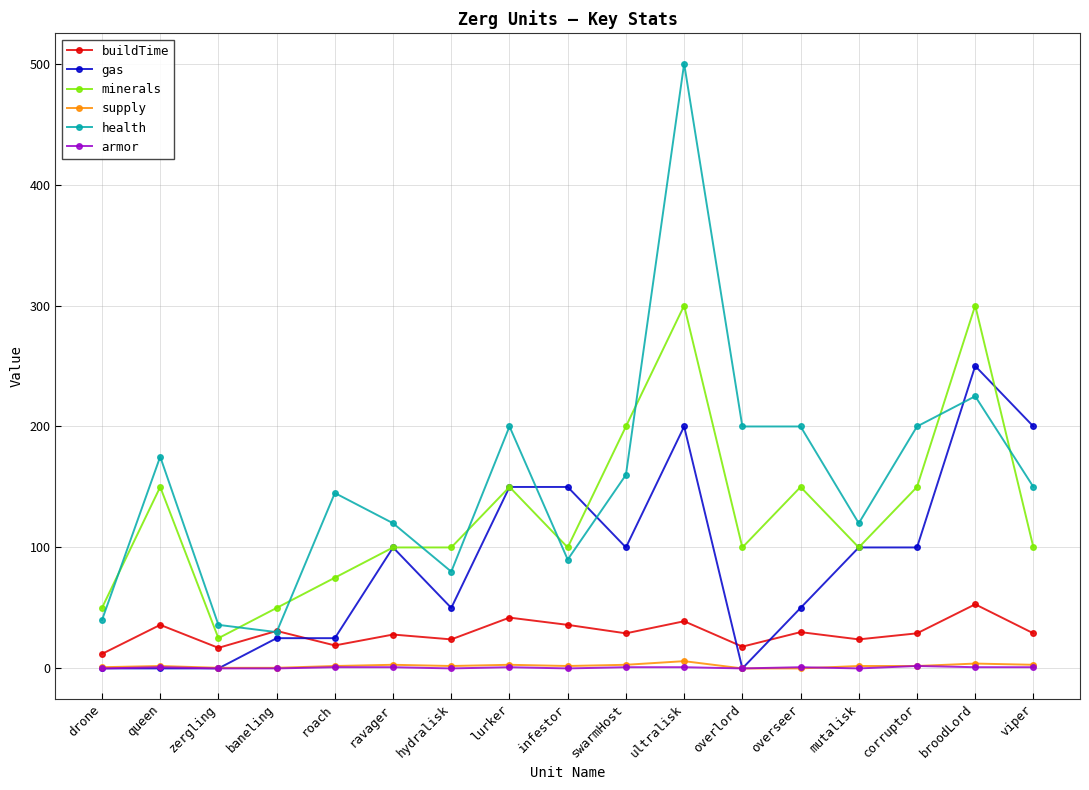

What is the label of the 12th point from the right?

ravager